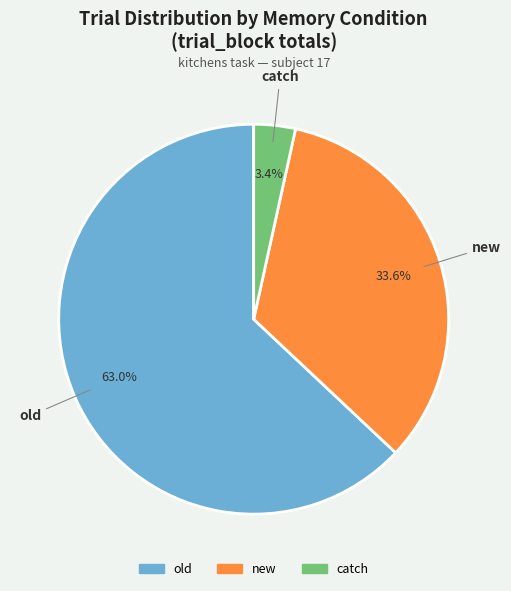

Is there a majority slice in this chart?

Yes